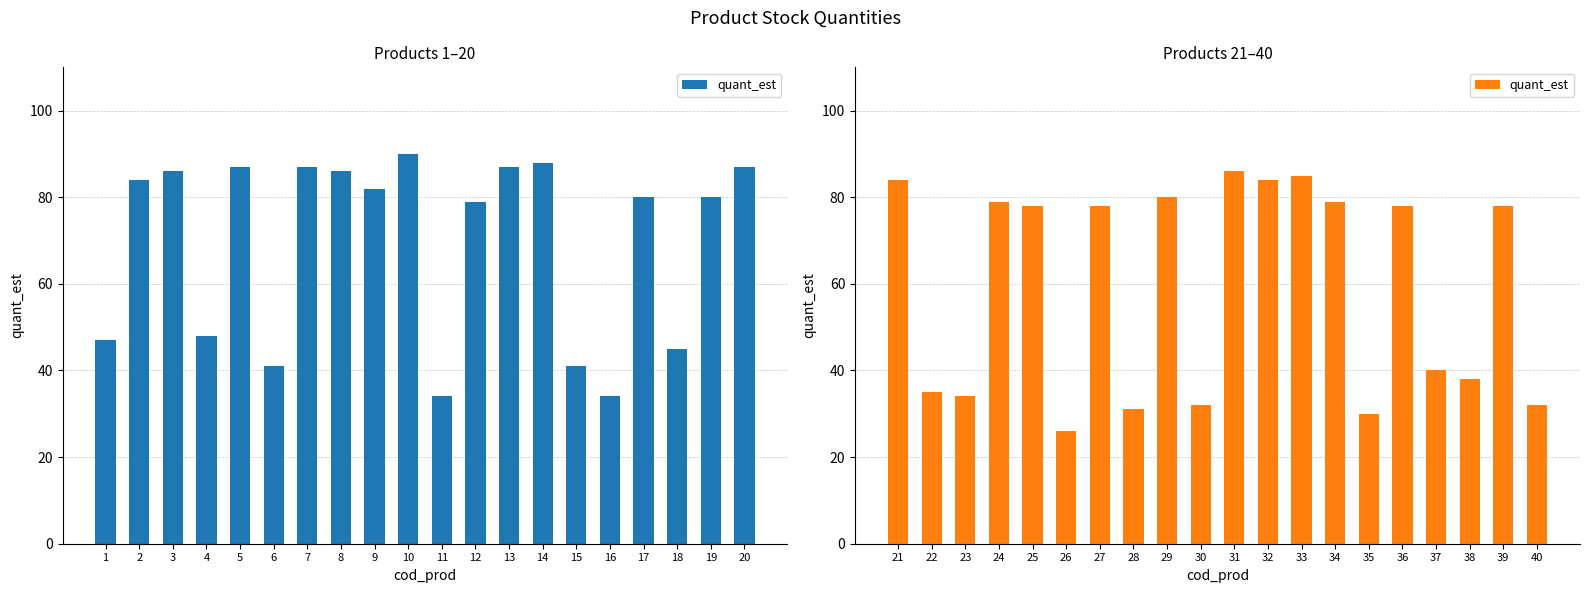

What is the smallest value displayed?

26